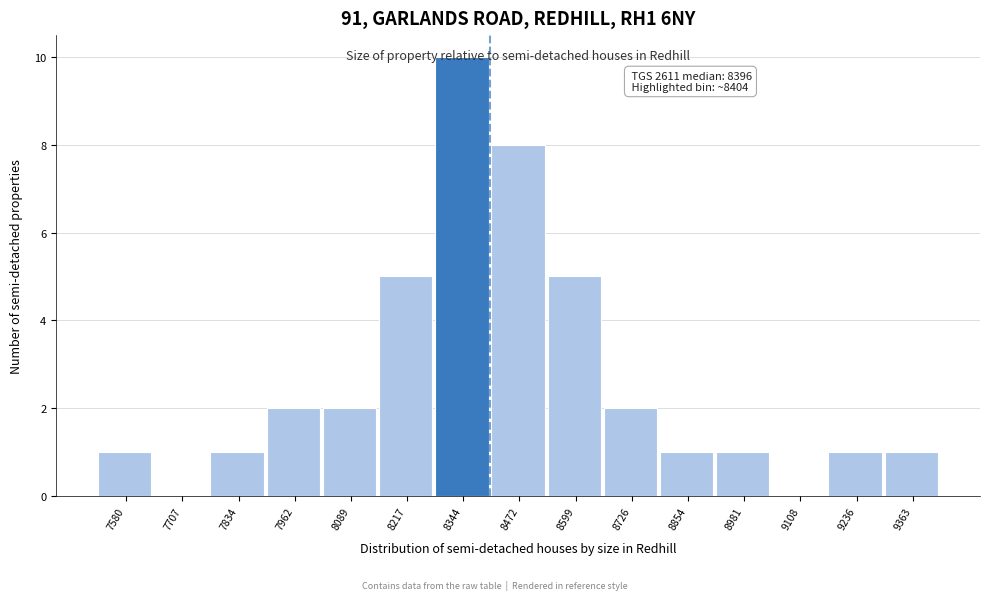

Over which range of the x-axis is the bar tallest?

8280 to 8400